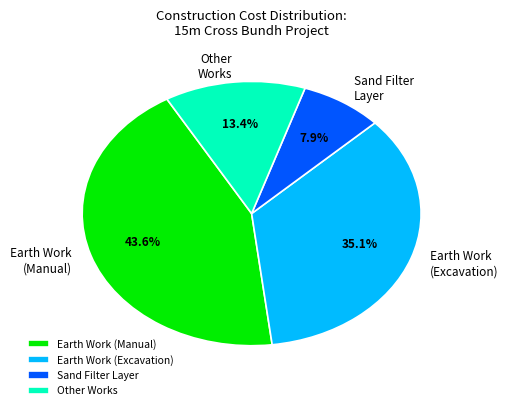

How many slices are in this pie chart?

4